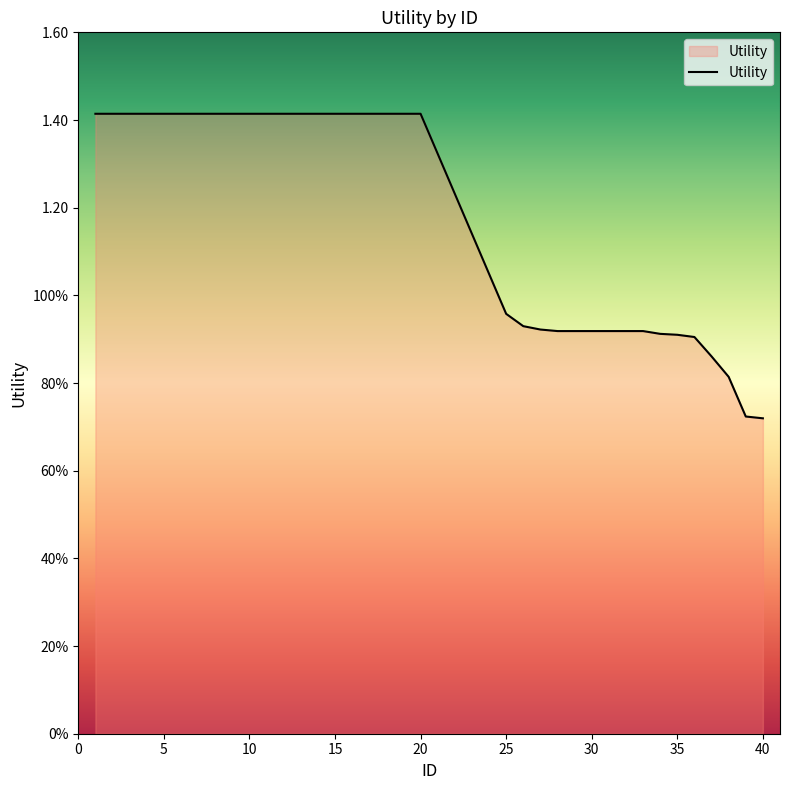

True or false: there are more than 1 points higher than both neighbors.

False